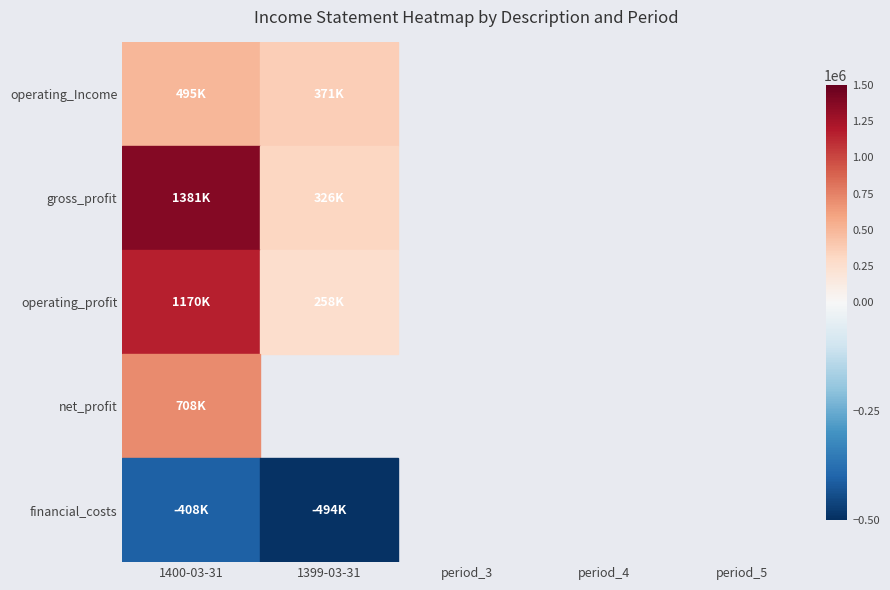

Which has a higher value, financial_costs or gross_profit?

gross_profit